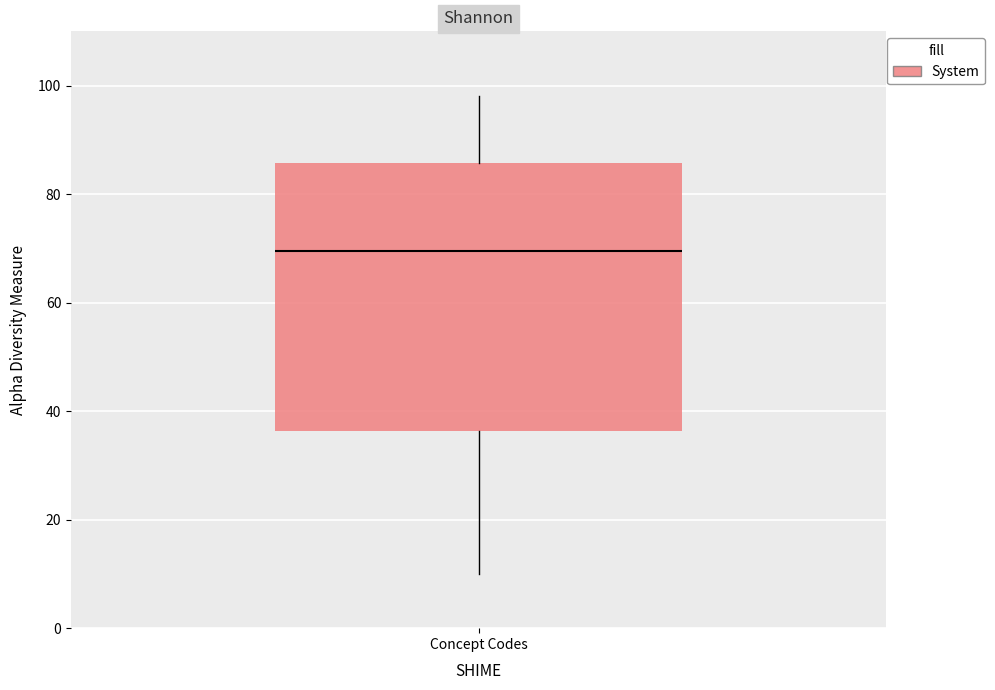

Read this box plot against the y-axis: the position of the median line, the range covered by the box, and the ends of both whiskers. The values are not printed on the chart, so give them approximately, as read against the axis.

median 70, box 36 to 86, whiskers 10 to 98